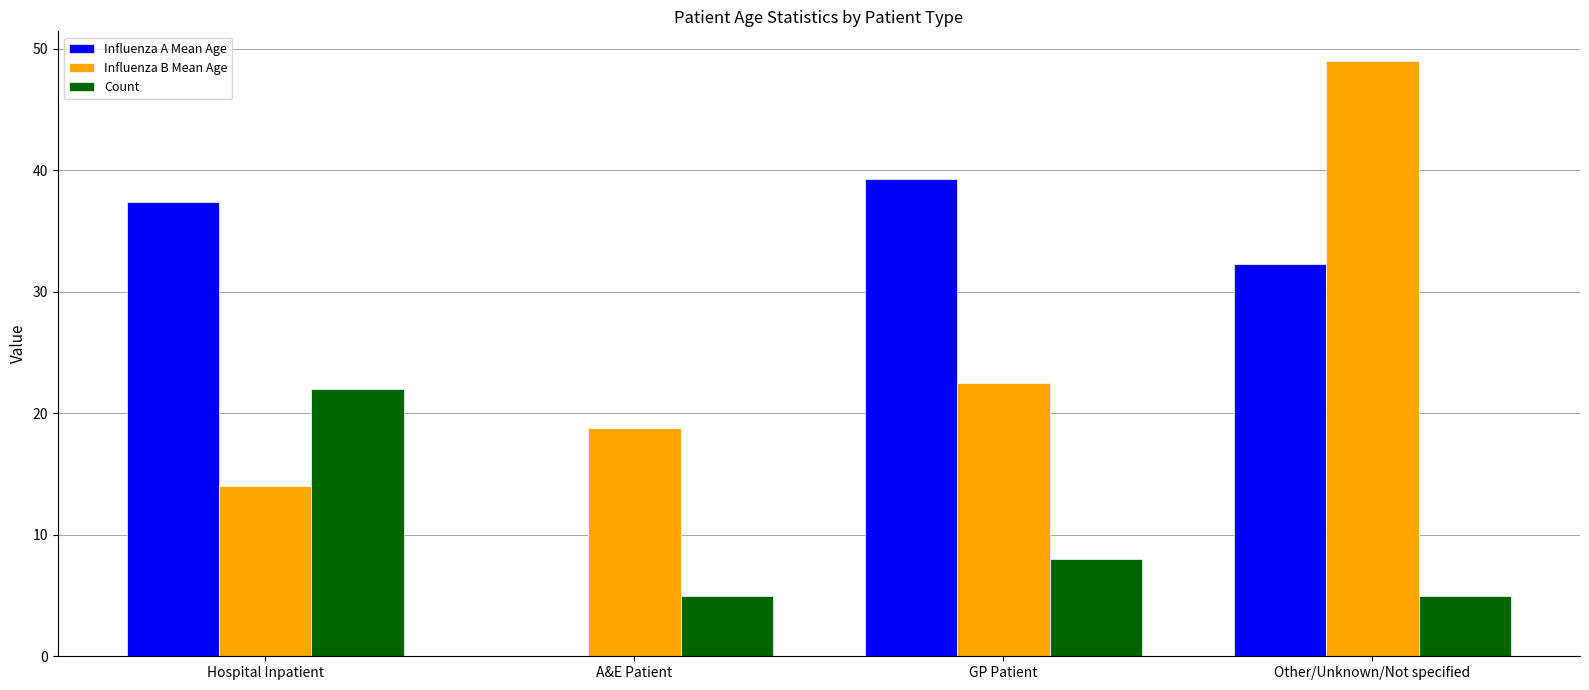

Read the Count value at A&E Patient.

5.0